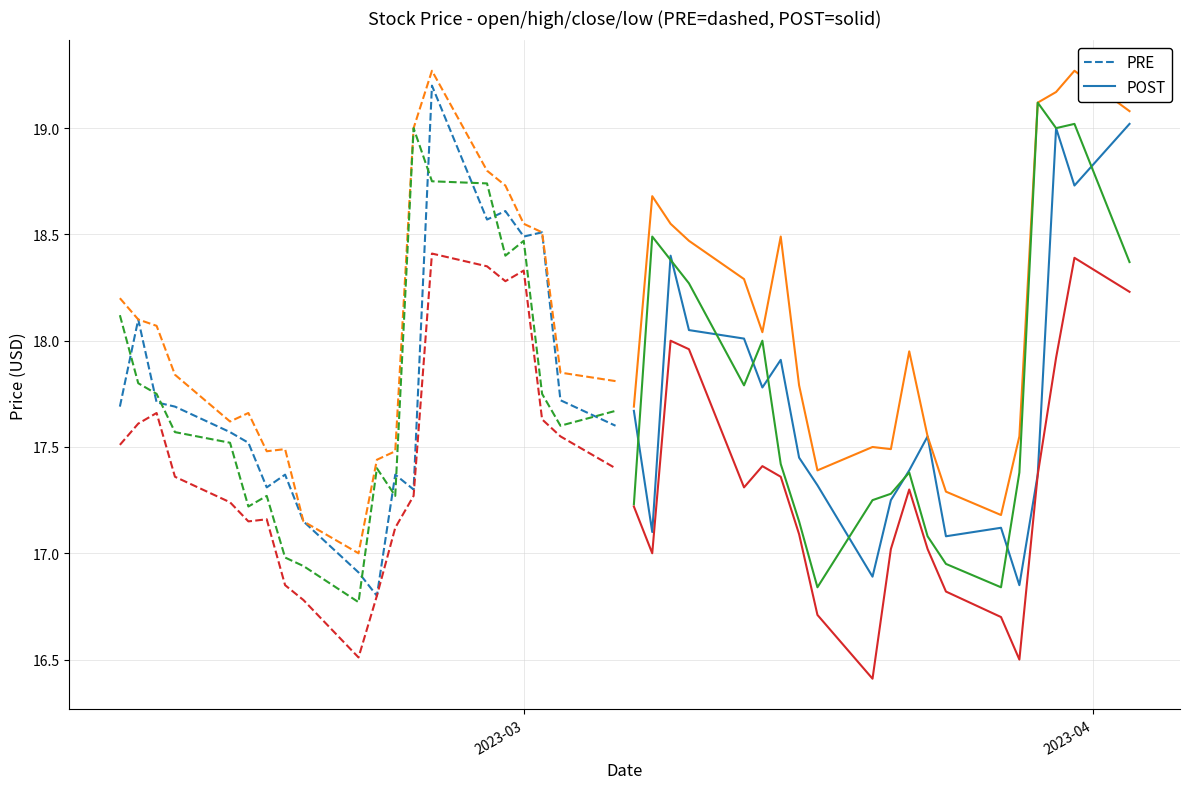

What is the sum of the open values at 2023-03-15 and 2023-03-09?

36.3